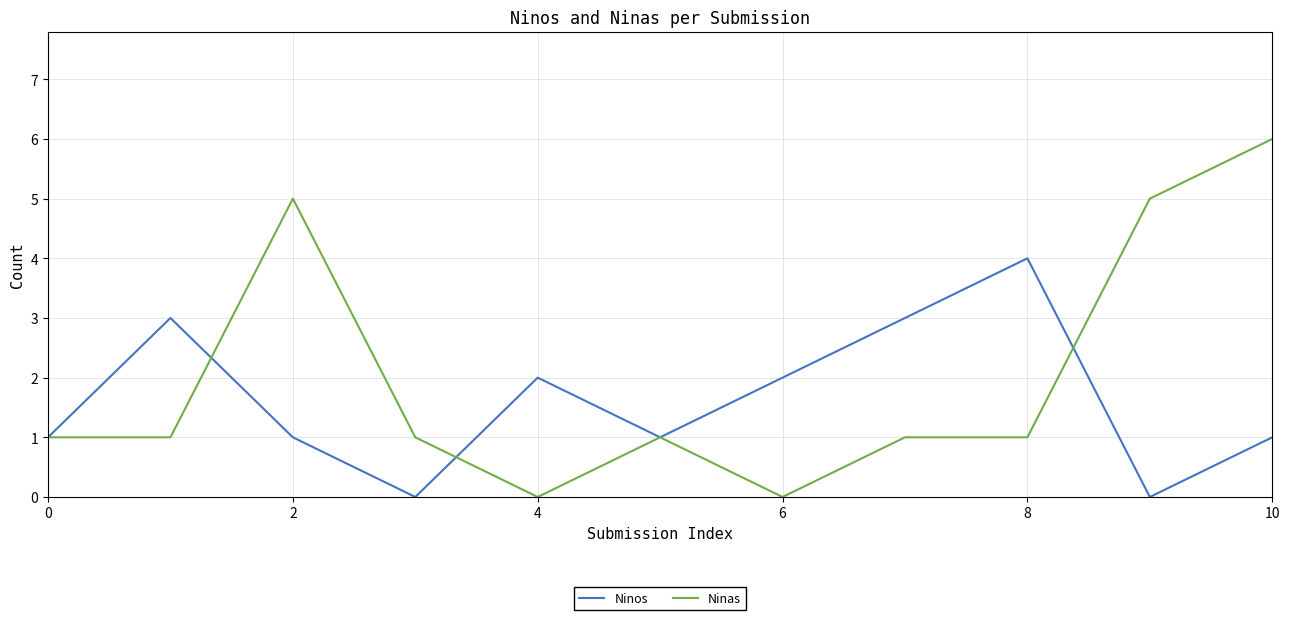

Which series has the largest total across all categories?

Ninas